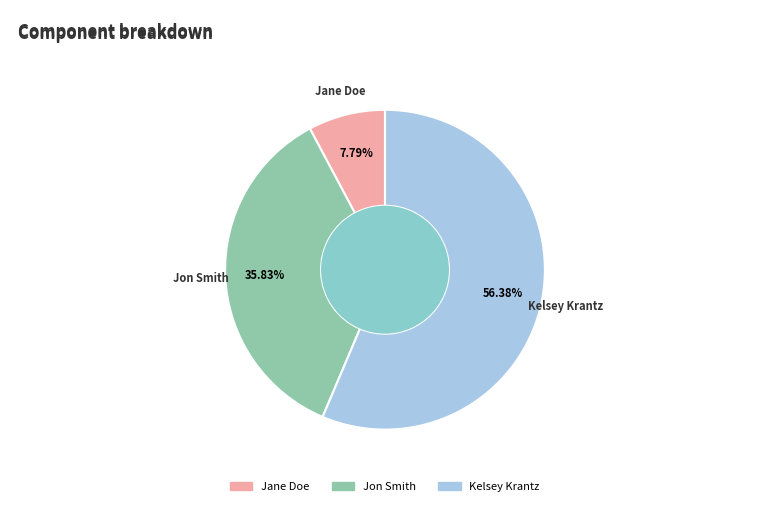

What is the majority slice?

Kelsey Krantz